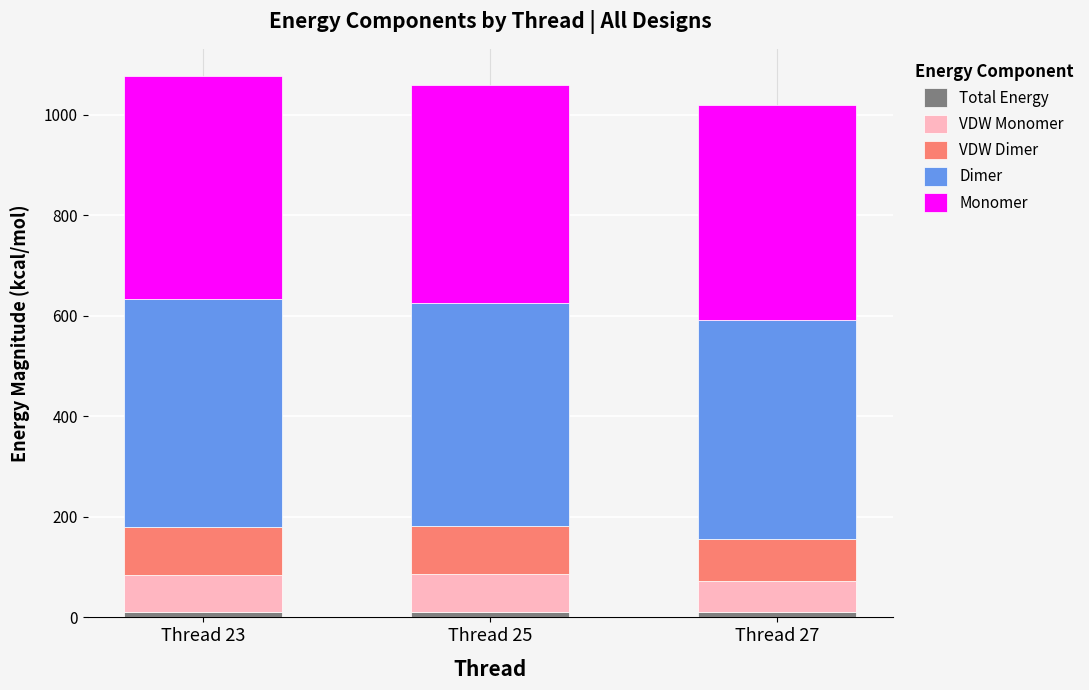

How many bars are there in total?

3